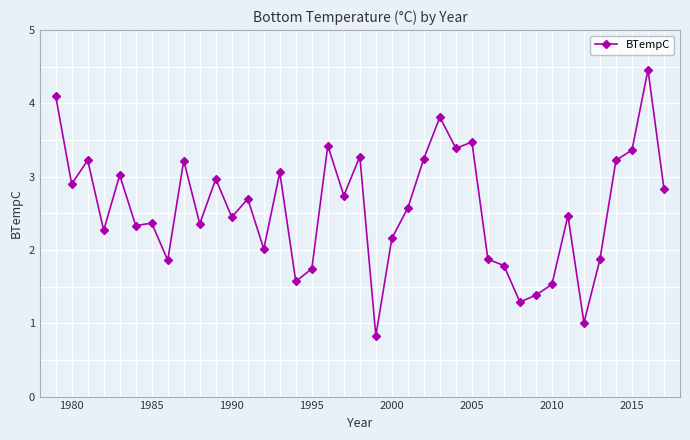

True or false: the data has more than 2 interior local peaks.

True